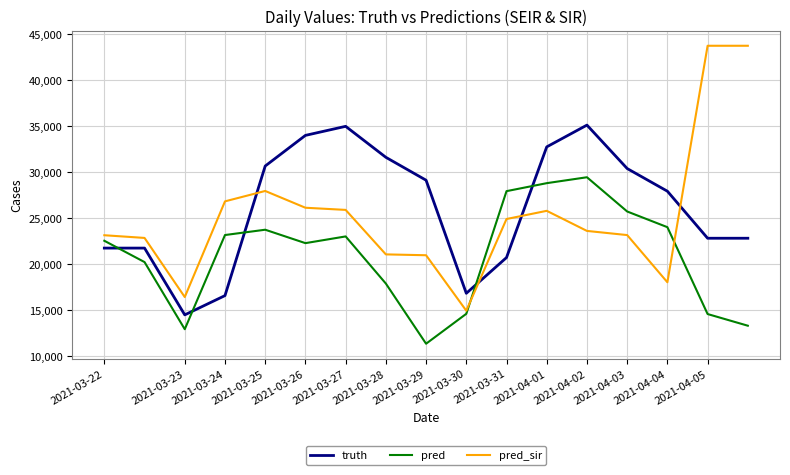

Count the number of categories in the chart.

17